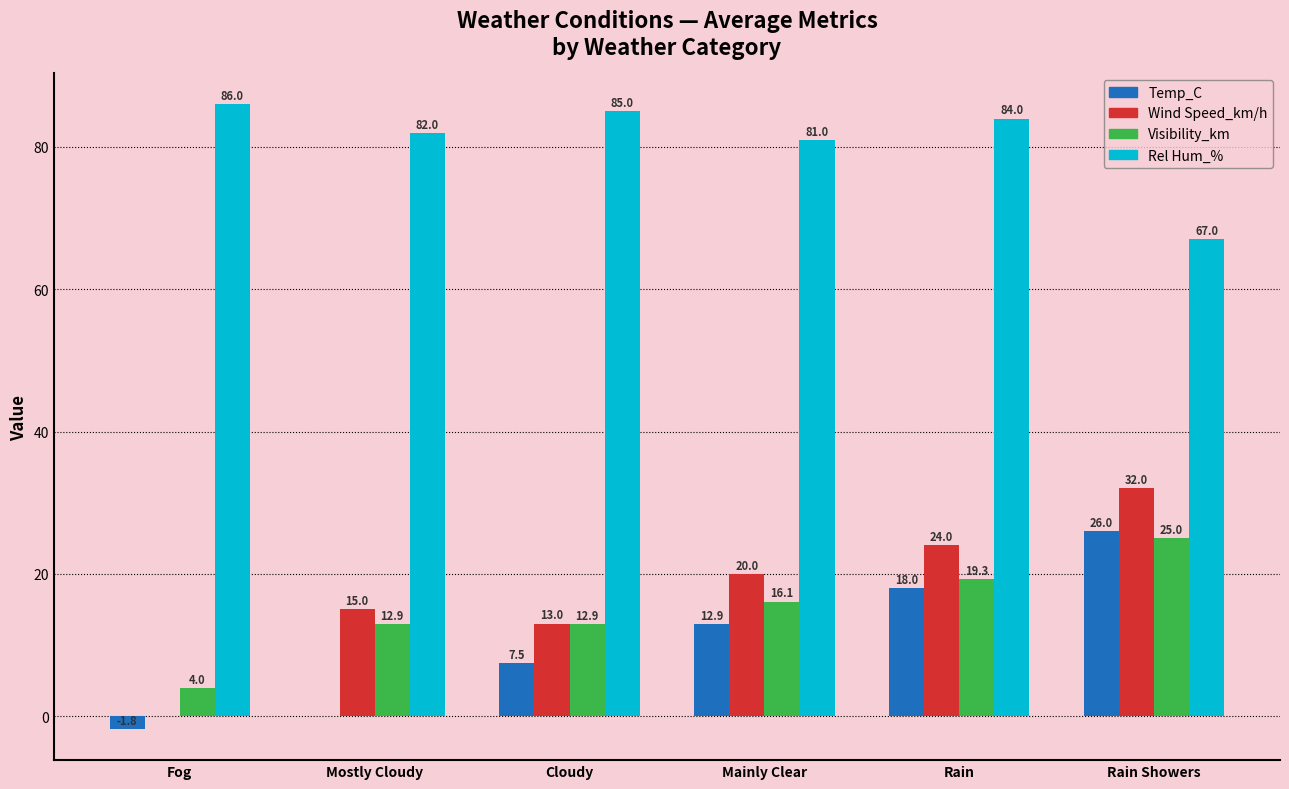

Where is Wind Speed_km/h nearest to the value 16?

Mostly Cloudy